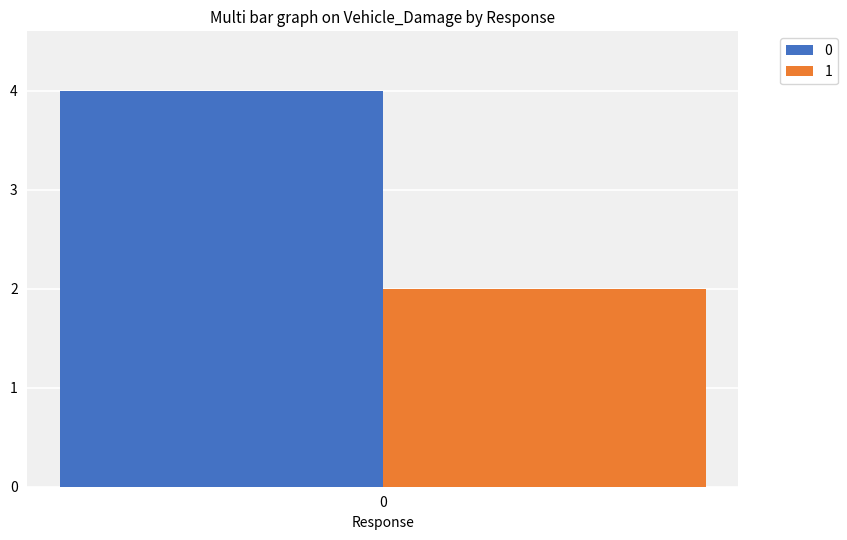

What value does the 0 series have at 0?

4